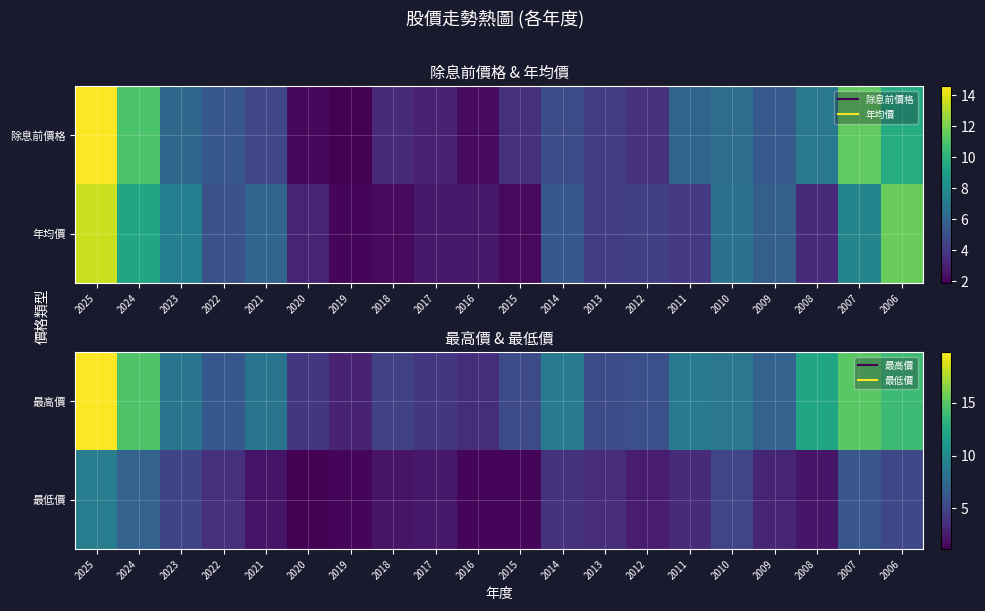

Which category has the lowest value in the 最高價 series?

2019